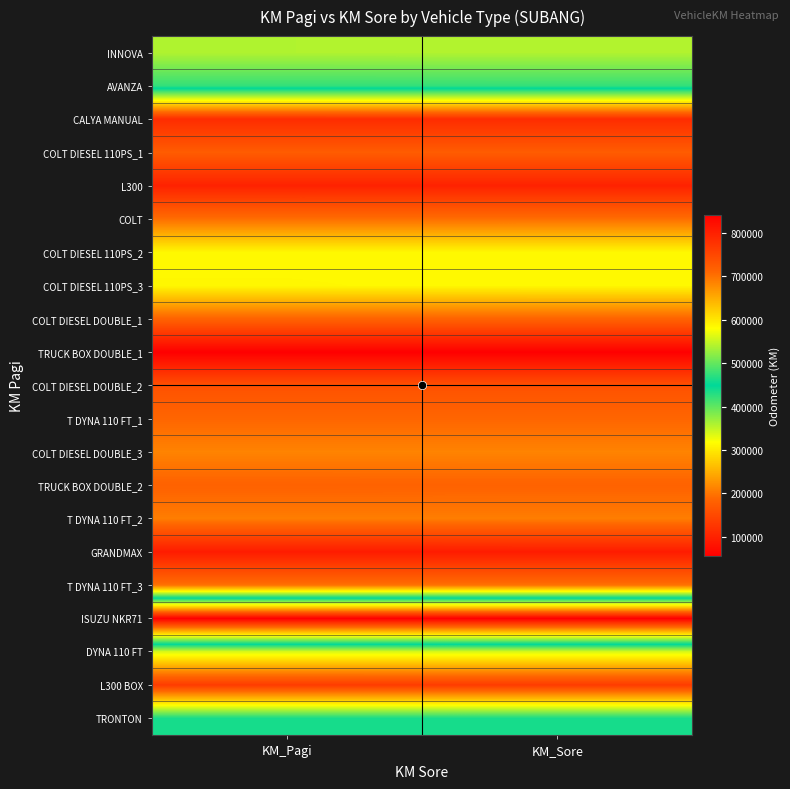

At which category is the sum across all series the highest?

KM_Sore